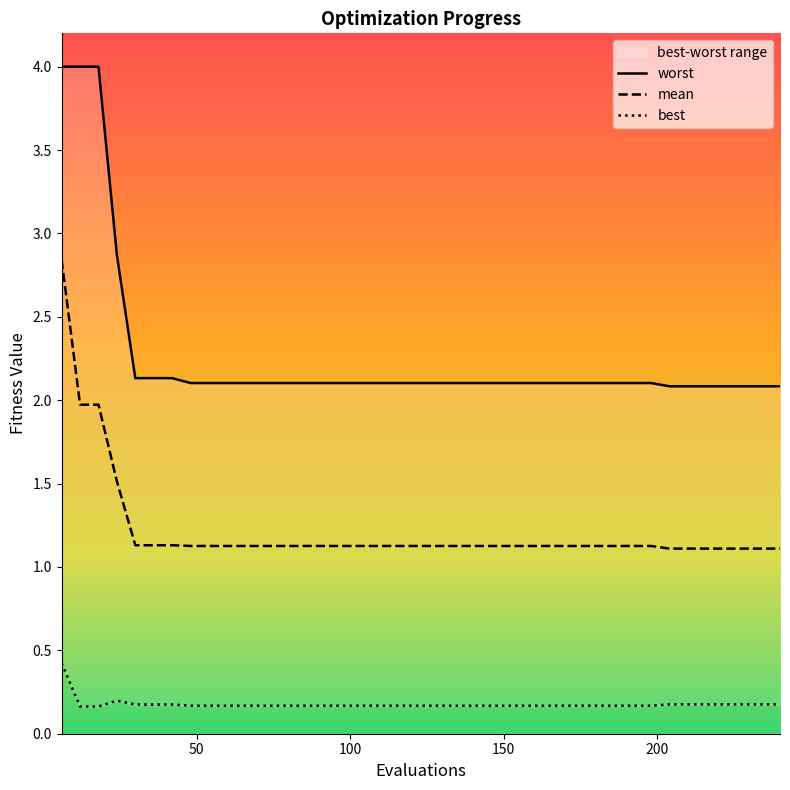

What is the greatest value displayed?

4.0